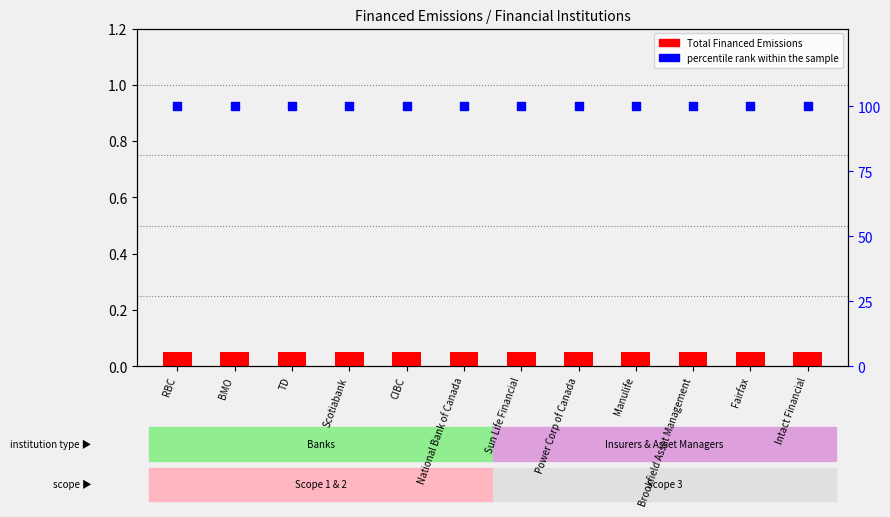

Which series contains the highest Y value?

percentile rank within the sample